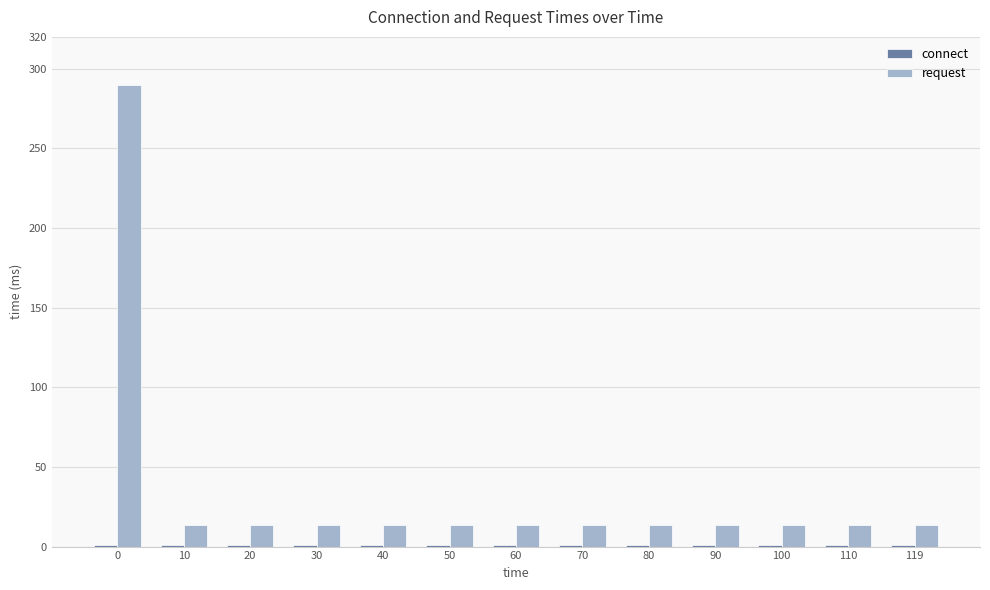

Which series has the largest total across all categories?

request